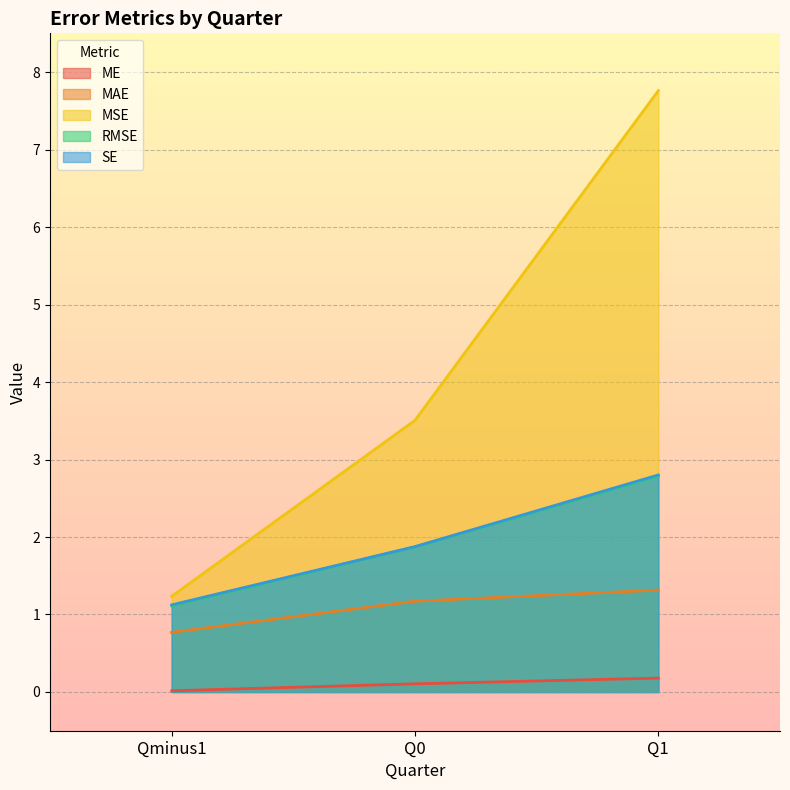

True or false: ME has a value of 0.2 at Q1.

True